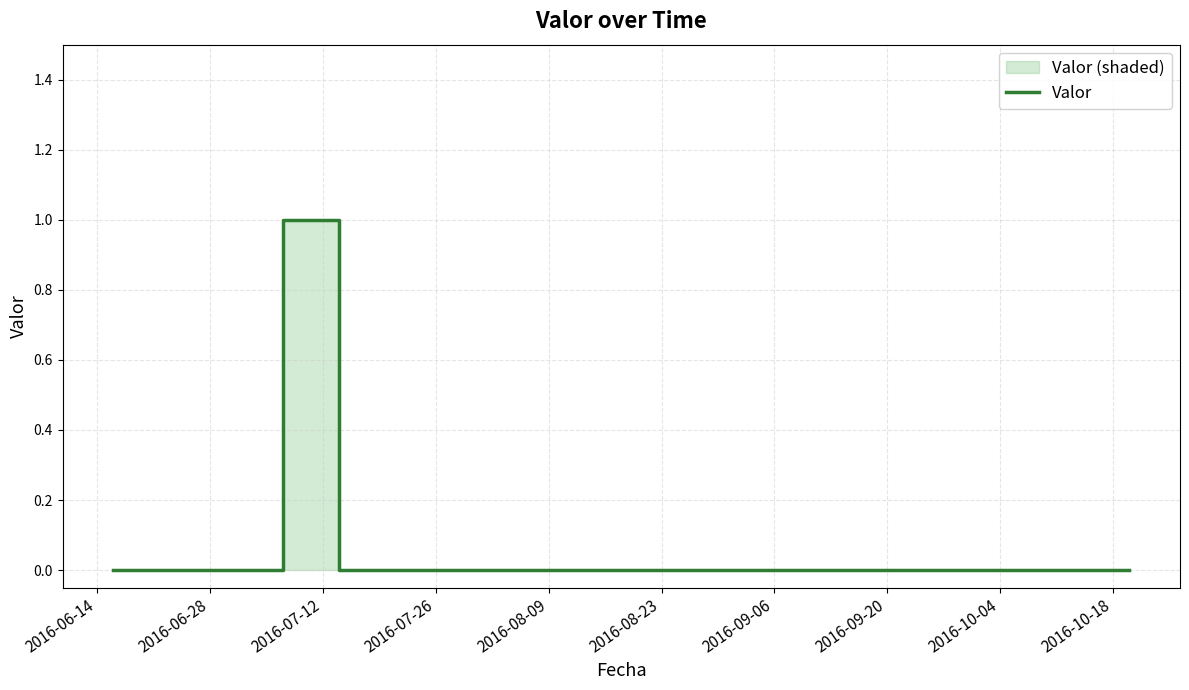

How many values are between 0 and 1?

19